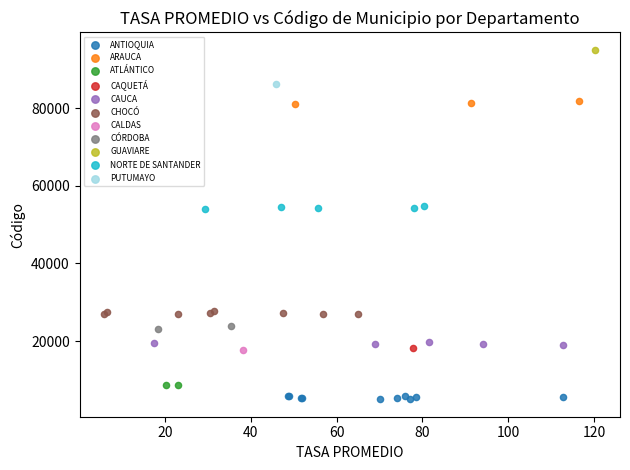

What are all the series names shown in the legend?

ANTIOQUIA, ARAUCA, ATLÁNTICO, CAQUETÁ, CAUCA, CHOCÓ, CALDAS, CÓRDOBA, GUAVIARE, NORTE DE SANTANDER, PUTUMAYO